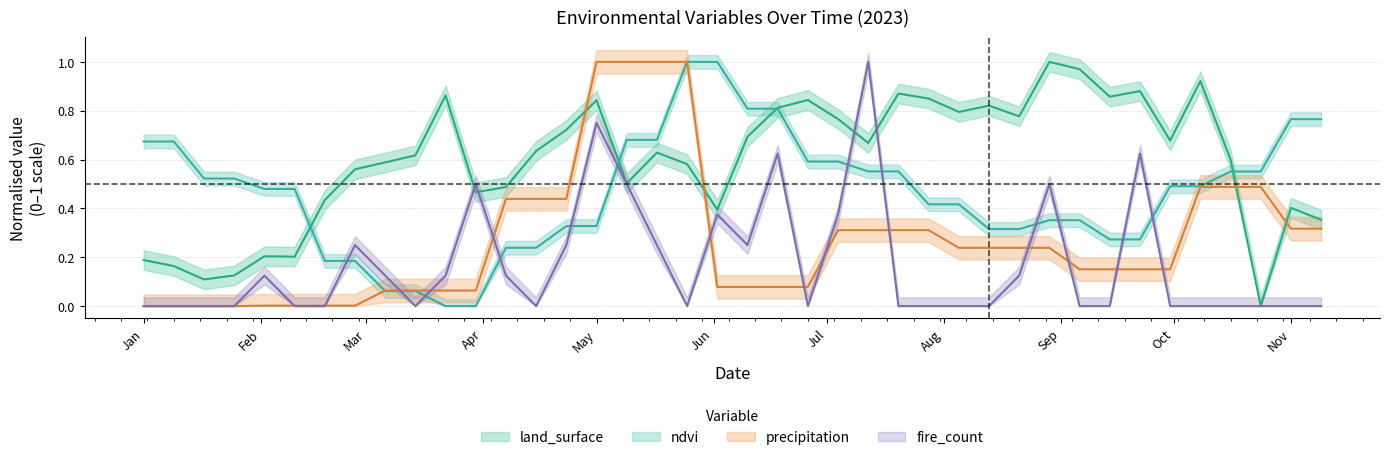

How many categories are shown in the chart?

40